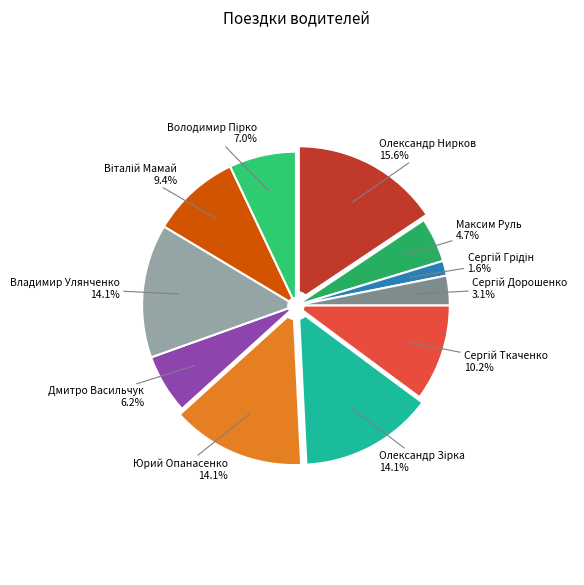

What is the ratio of the value at Максим Руль to the value at Олександр Нирков?

0.3